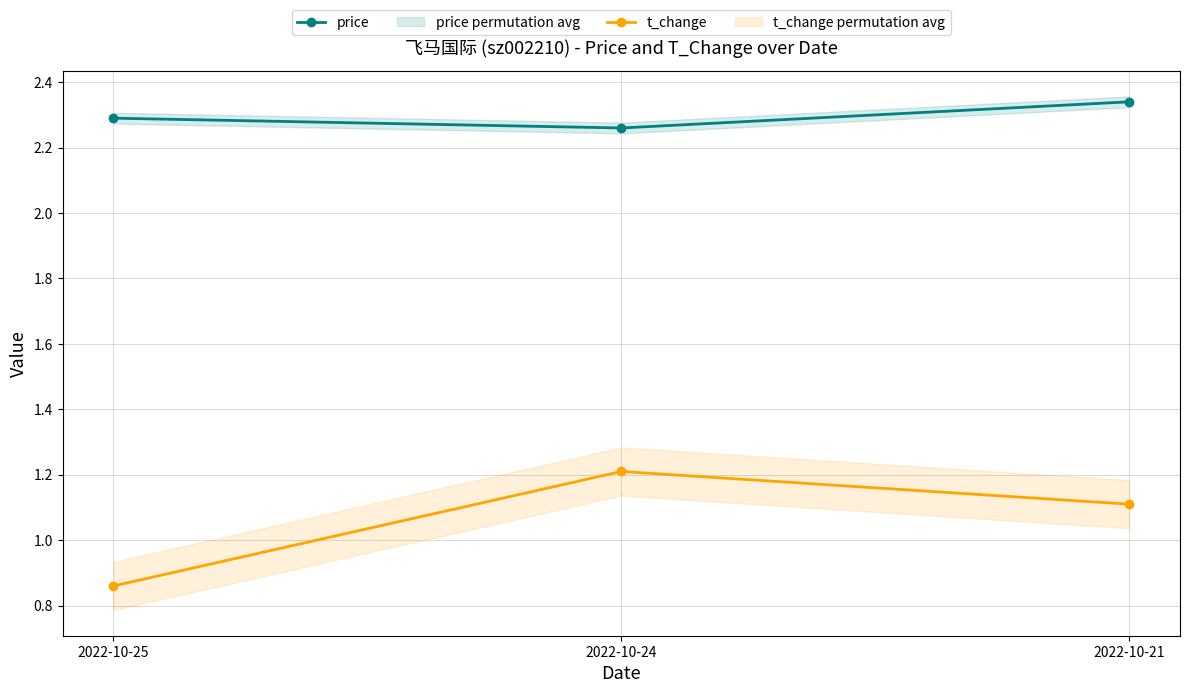

Is the value of price at 2022-10-24 greater than the value of t_change at 2022-10-25?

Yes